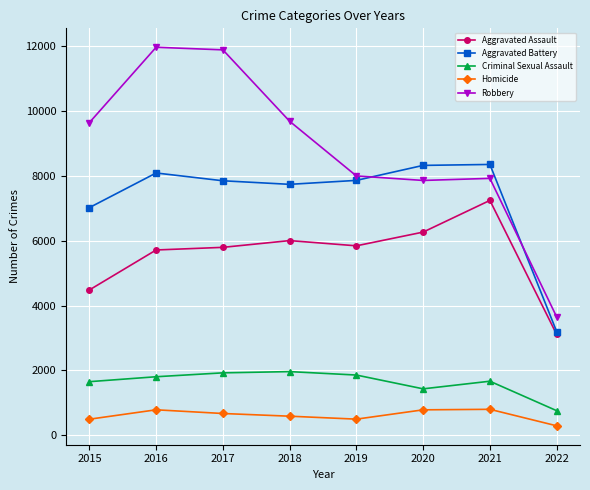

True or false: Criminal Sexual Assault and Aggravated Assault cross at least once.

False